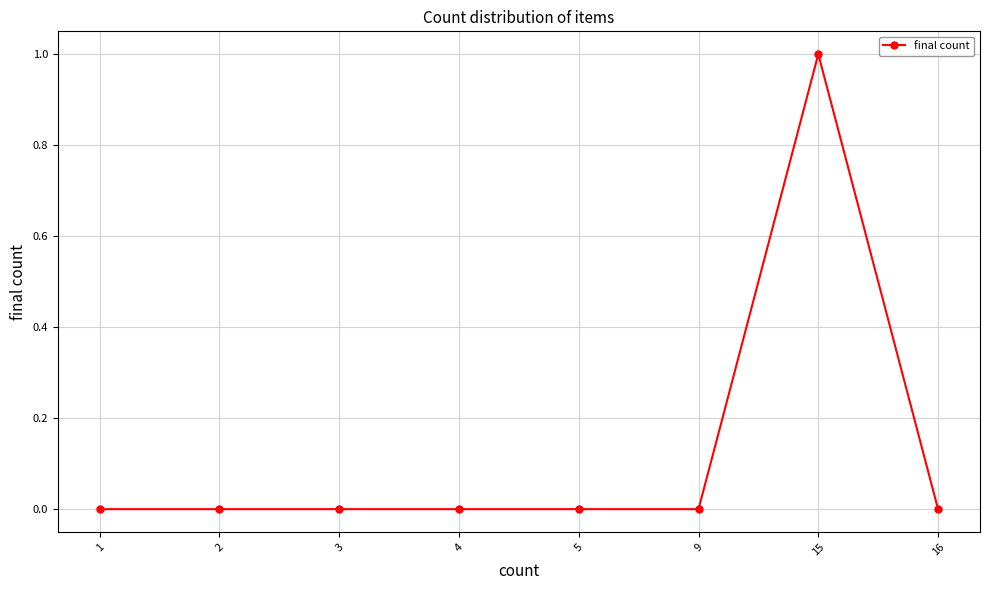

Reading right to left, what are all the values shown in this chart?

16=0	15=1	9=0	5=0	4=0	3=0	2=0	1=0